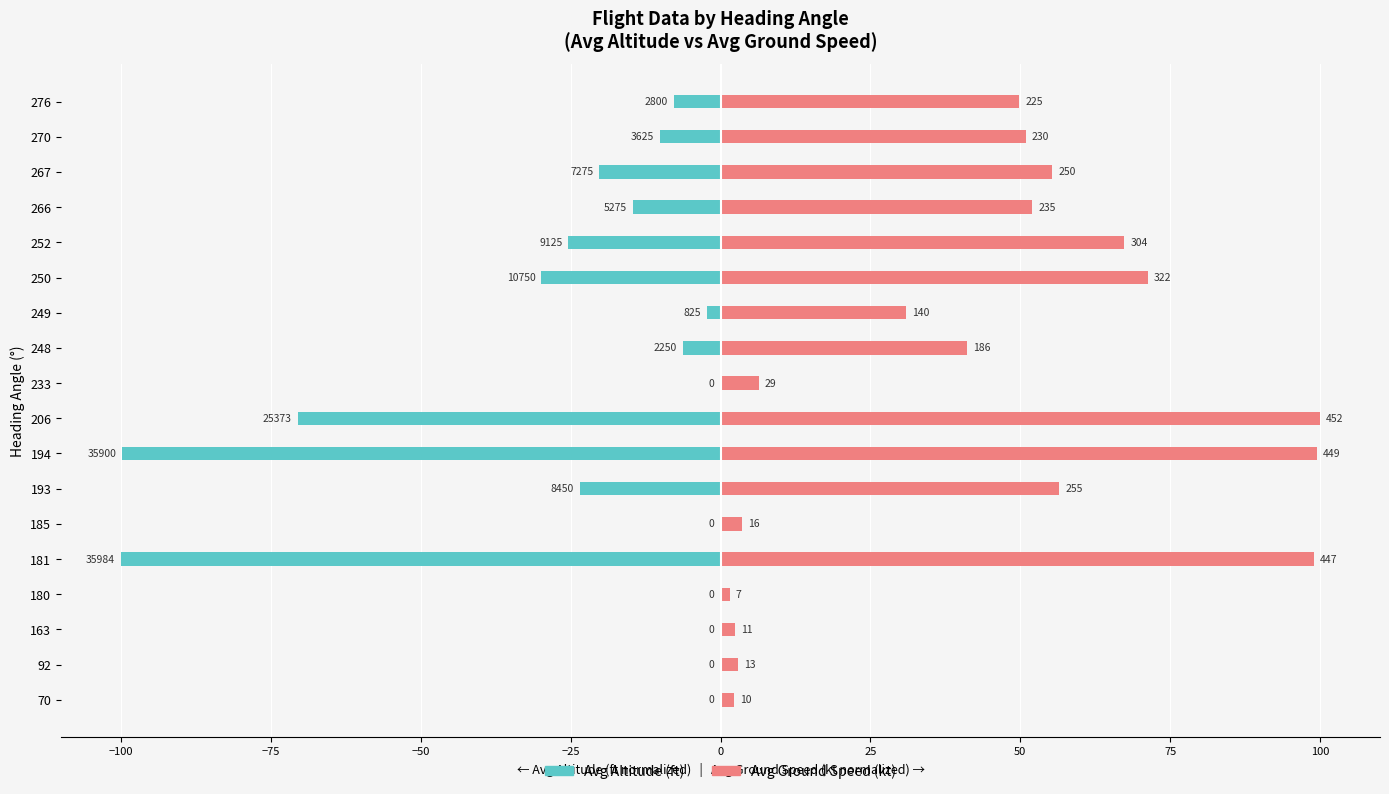

What is the difference between the second highest and minimum values in the Avg Ground Speed (kt) series?

97.9